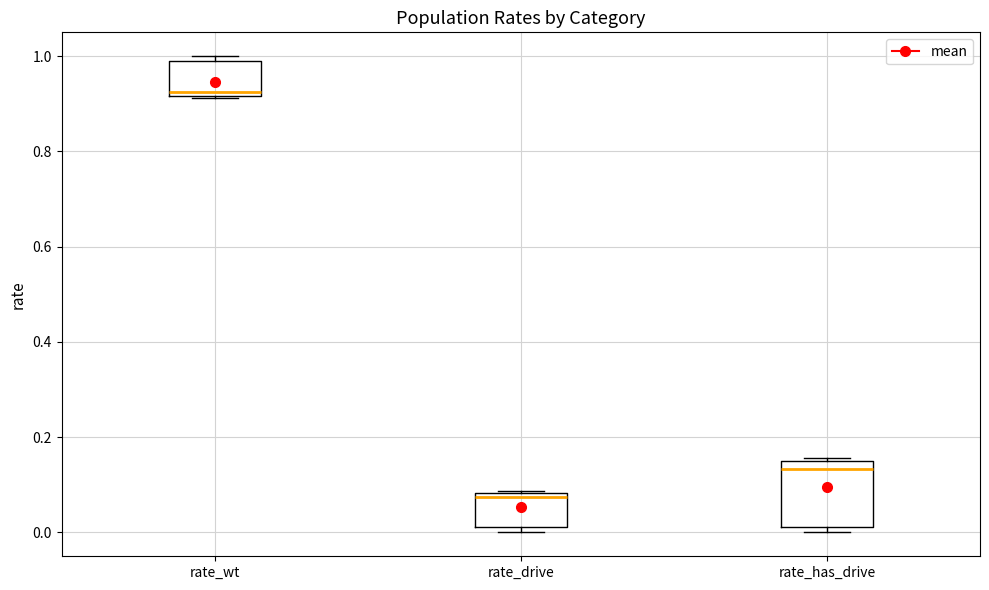

Reading left to right, read every box against the y-axis: the position of its median line, the range the box covers, and the ends of its whiskers. The values are not printed on the chart, so give them approximately, as read against the axis.

rate_wt: median 0.92 (just above the box's lower edge), box 0.92 to 0.98, whiskers 0.92 to 1.00
rate_drive: median 0.08 (just below the box's upper edge), box 0.02 to 0.08, whiskers 0.00 to 0.08
rate_has_drive: median 0.14 (just below the box's upper edge), box 0.02 to 0.14, whiskers 0.00 to 0.16